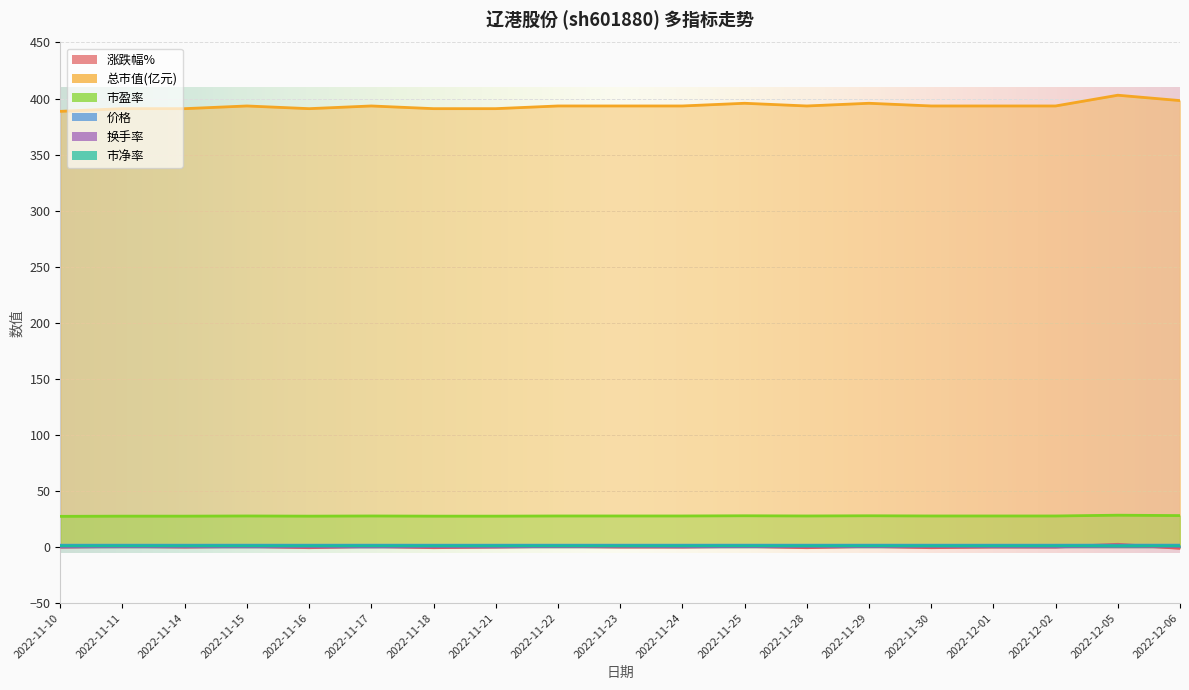

Which series changed the most between 2022-11-14 and 2022-11-17?

总市值(亿元)